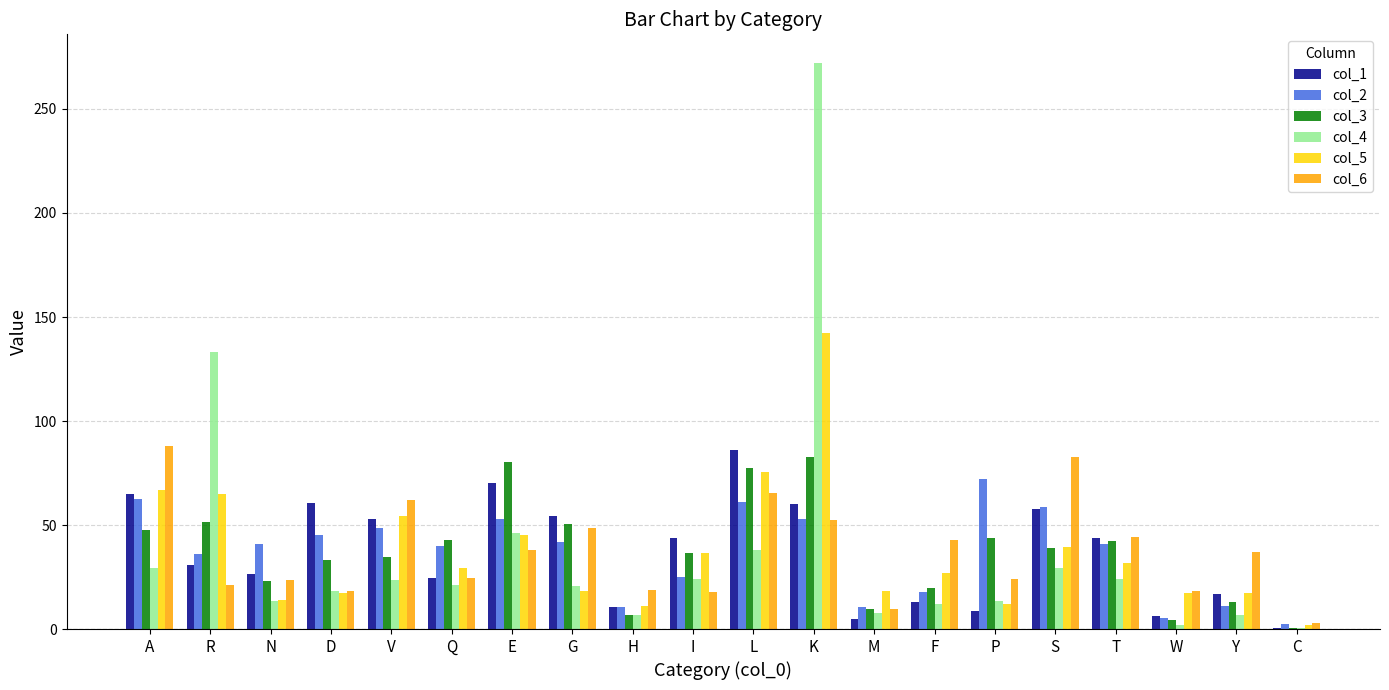

At which label does col_2 reach its peak?

P